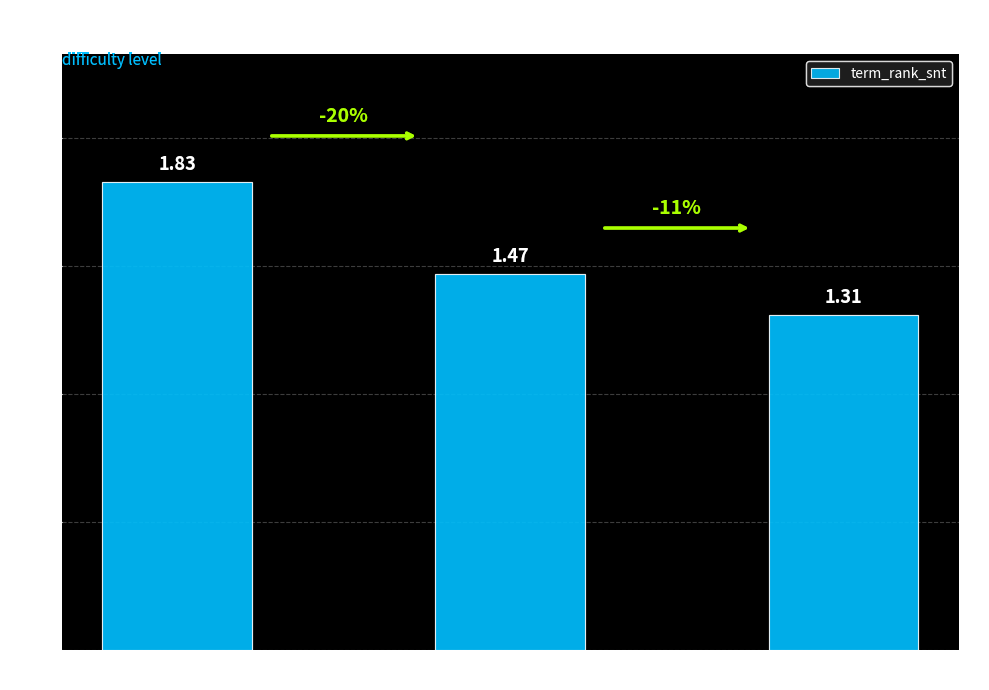

What is the greatest value displayed?

1.8